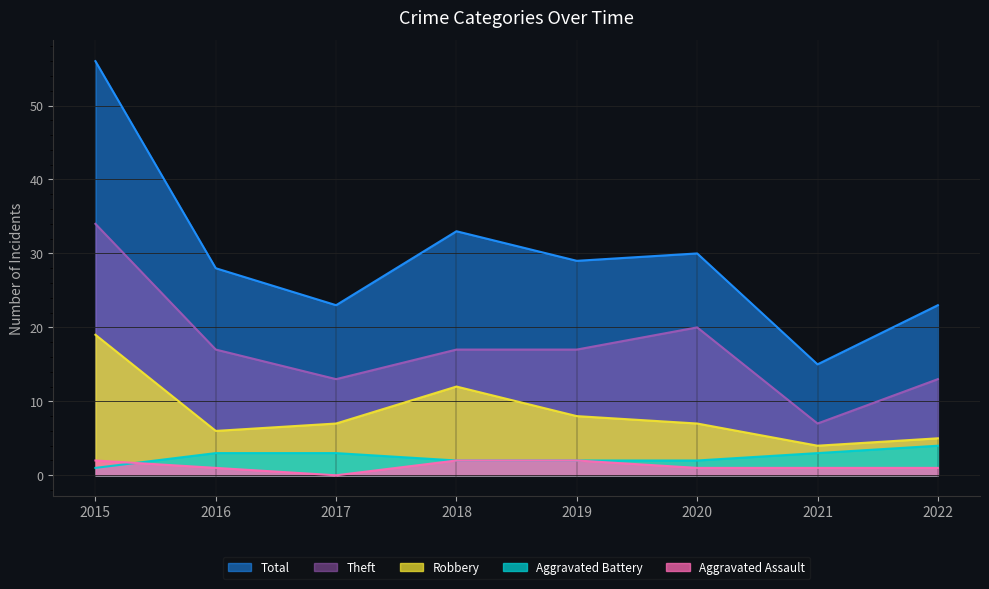

What is the difference between the maximum and minimum values in the Theft series?

27